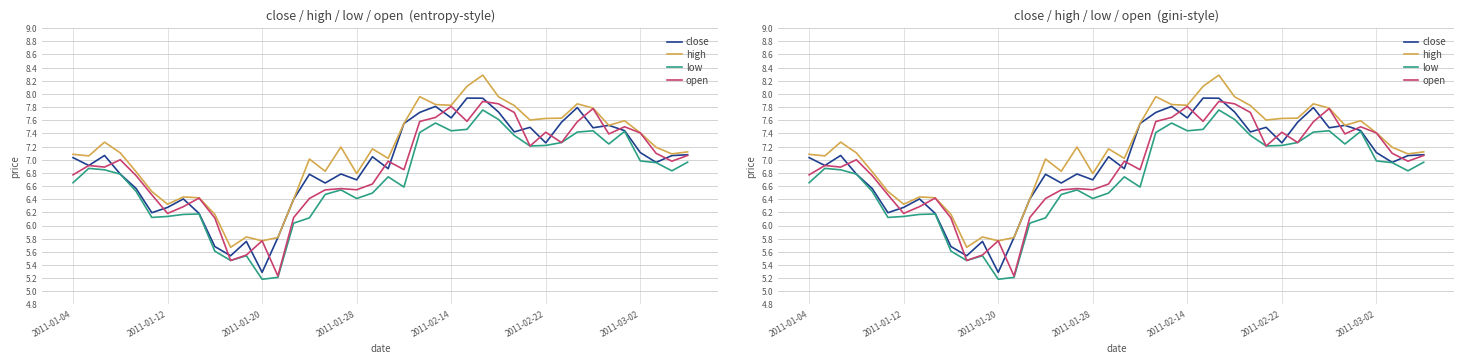

Reading right to left, transcribe all the data shown in this chart.

close: 7.1	7.1	7.0	7.1	7.4	7.5	7.5	7.8	7.6	7.3	7.5	7.4	7.7	7.9	7.9	7.6	7.8	7.7	7.6	6.9	7.0	6.7	6.8	6.6	6.8	6.4	5.8	5.3	5.8	5.5	5.7	6.2	6.4	6.3	6.2	6.6	6.8	7.1	6.9	7.0
high: 7.1	7.1	7.2	7.4	7.6	7.5	7.8	7.8	7.6	7.6	7.6	7.8	8.0	8.3	8.1	7.8	7.8	8.0	7.6	7.0	7.2	6.8	7.2	6.8	7.0	6.4	5.8	5.8	5.8	5.7	6.2	6.4	6.4	6.3	6.5	6.8	7.1	7.3	7.1	7.1
low: 7.0	6.8	7.0	7.0	7.4	7.2	7.4	7.4	7.3	7.2	7.2	7.4	7.6	7.8	7.5	7.4	7.6	7.4	6.6	6.7	6.5	6.4	6.5	6.5	6.1	6.0	5.2	5.2	5.5	5.5	5.6	6.2	6.2	6.1	6.1	6.5	6.8	6.8	6.9	6.7
open: 7.1	7.0	7.1	7.4	7.5	7.4	7.8	7.6	7.3	7.4	7.2	7.7	7.8	7.9	7.6	7.8	7.6	7.6	6.8	7.0	6.6	6.5	6.6	6.5	6.4	6.1	5.2	5.8	5.6	5.5	6.1	6.4	6.3	6.2	6.5	6.8	7.0	6.9	6.9	6.8